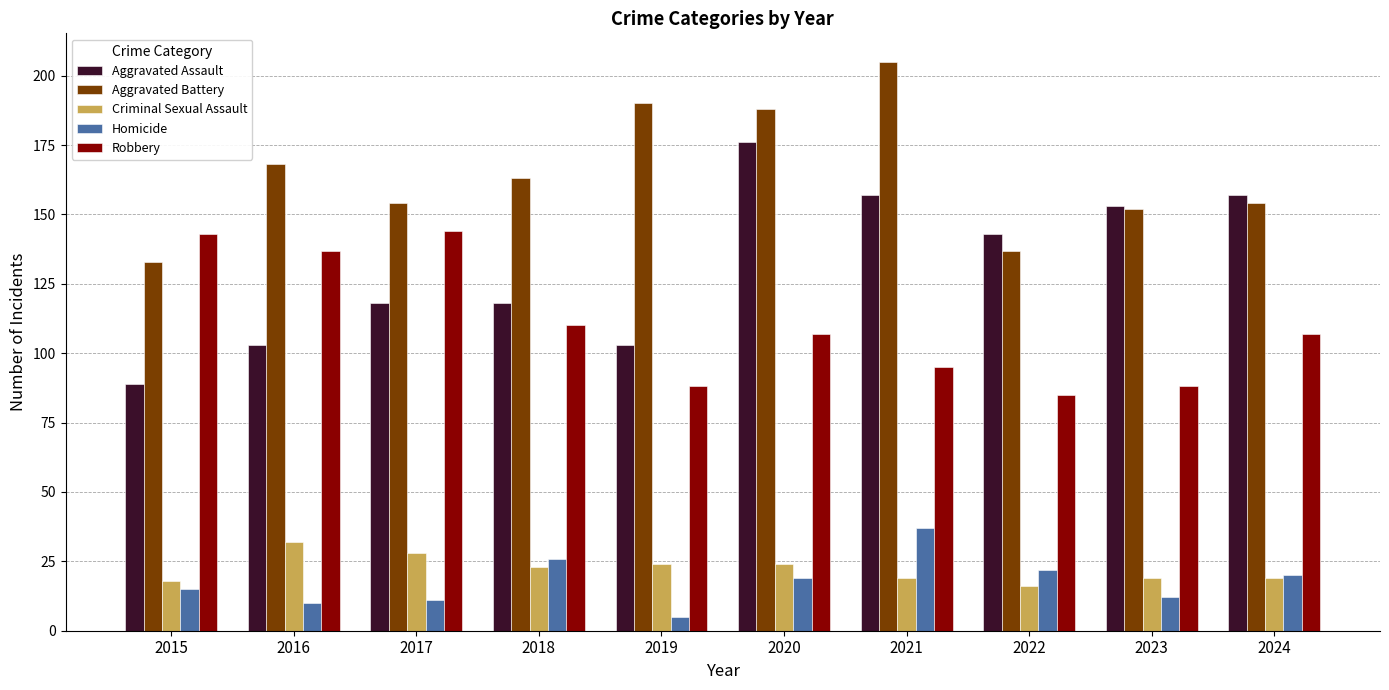

Which category has the lowest value across all series?

2019